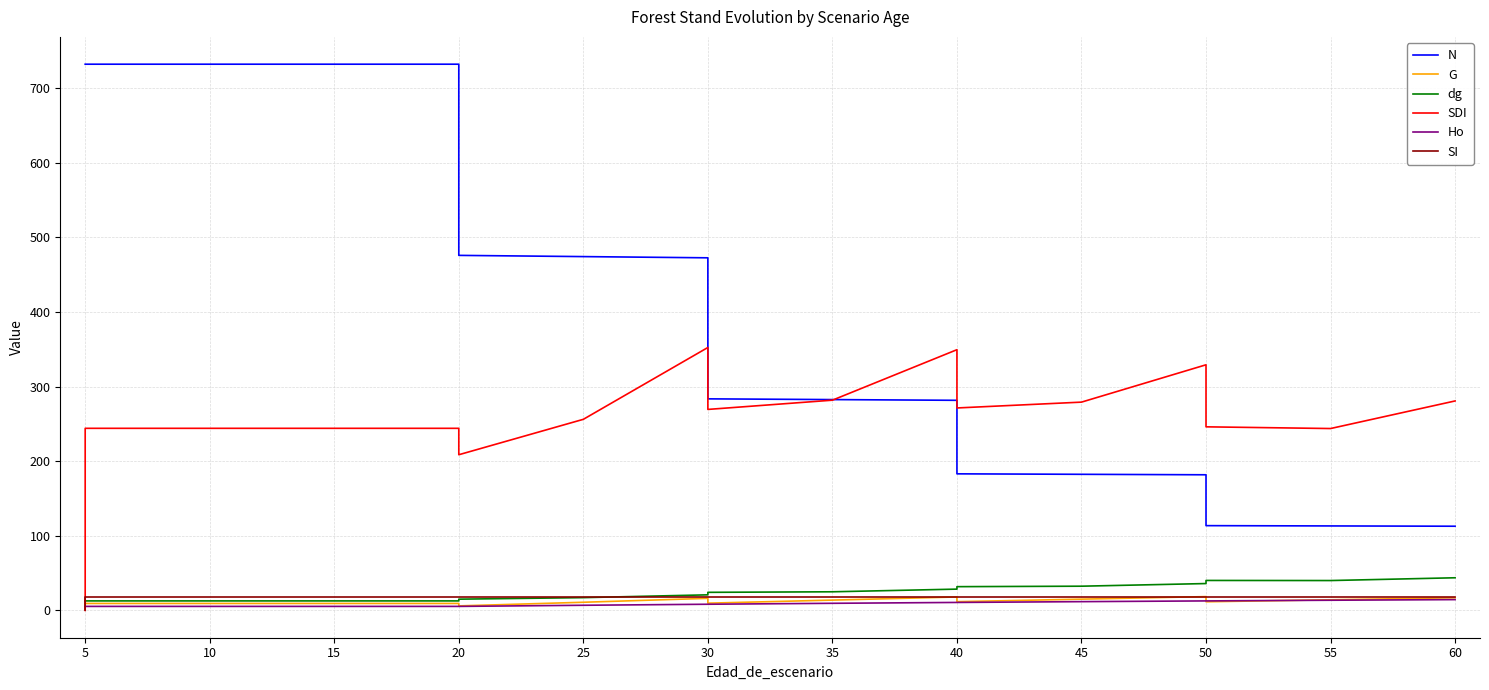

What is the average value of the G series?

12.3